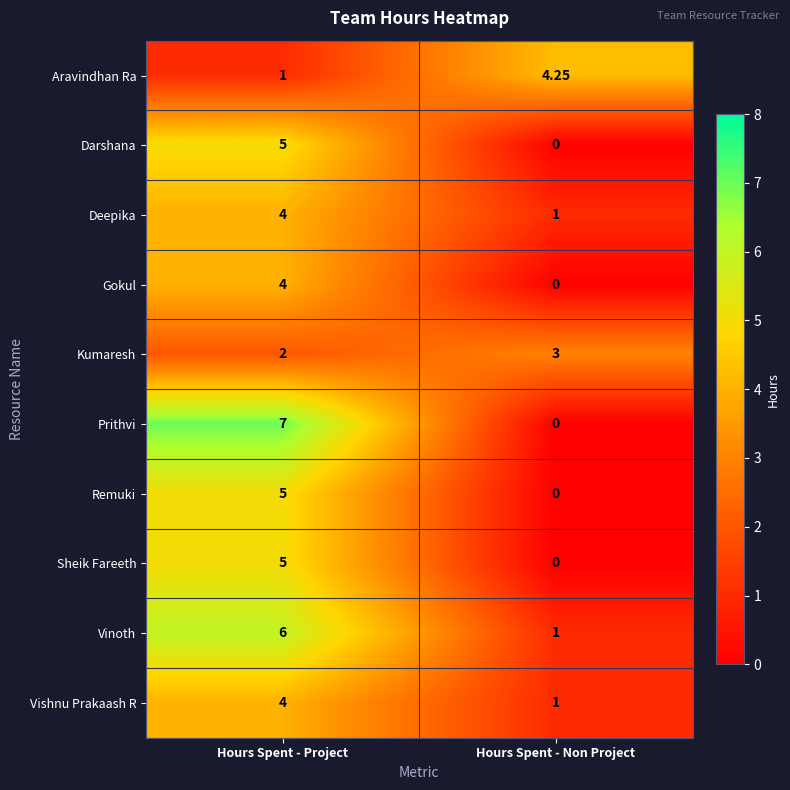

Is the value of Remuki at Hours Spent - Project greater than the value of Sheik Fareeth at Hours Spent - Non Project?

Yes